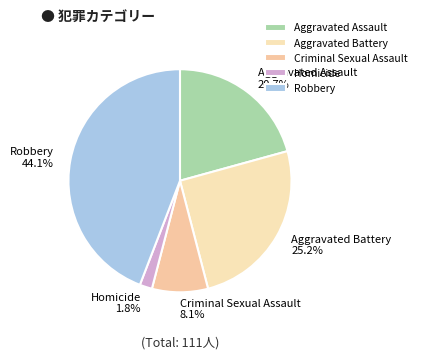

Count the number of slices in the pie.

5